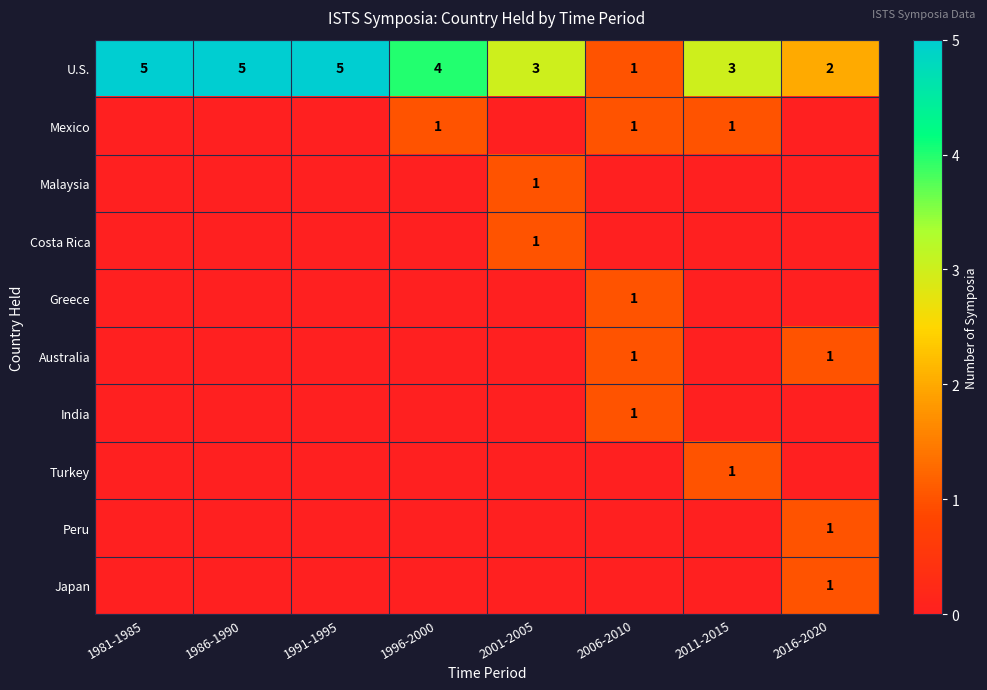

What value does the U.S. series have at 1981-1985?

5